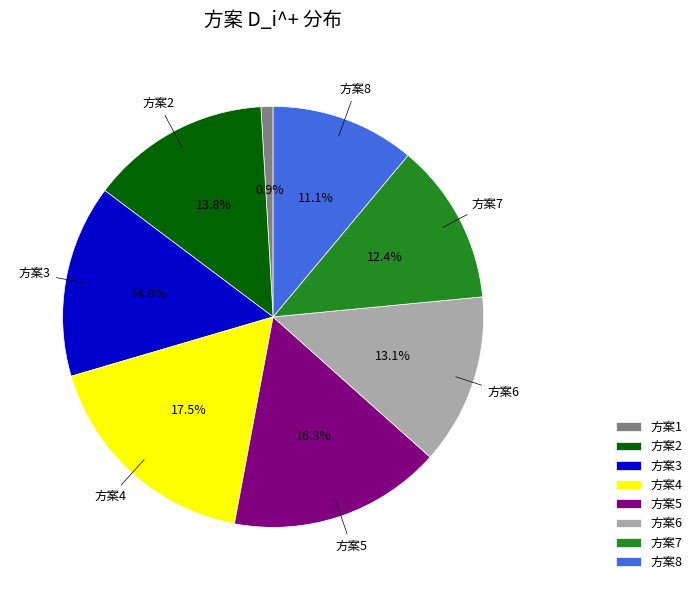

How many segments does this pie chart have?

8